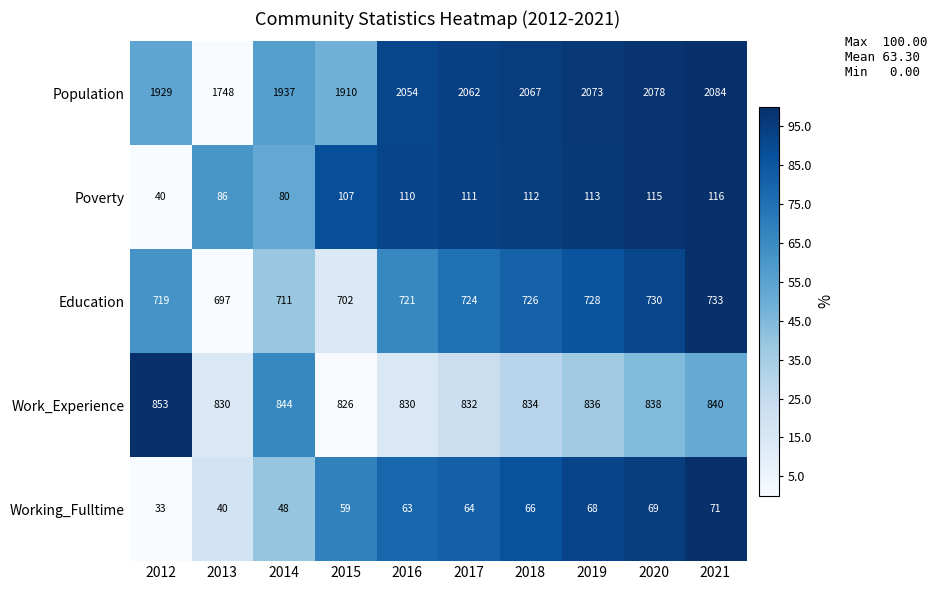

What is the difference between the maximum and minimum values in the Working_Fulltime series?

38